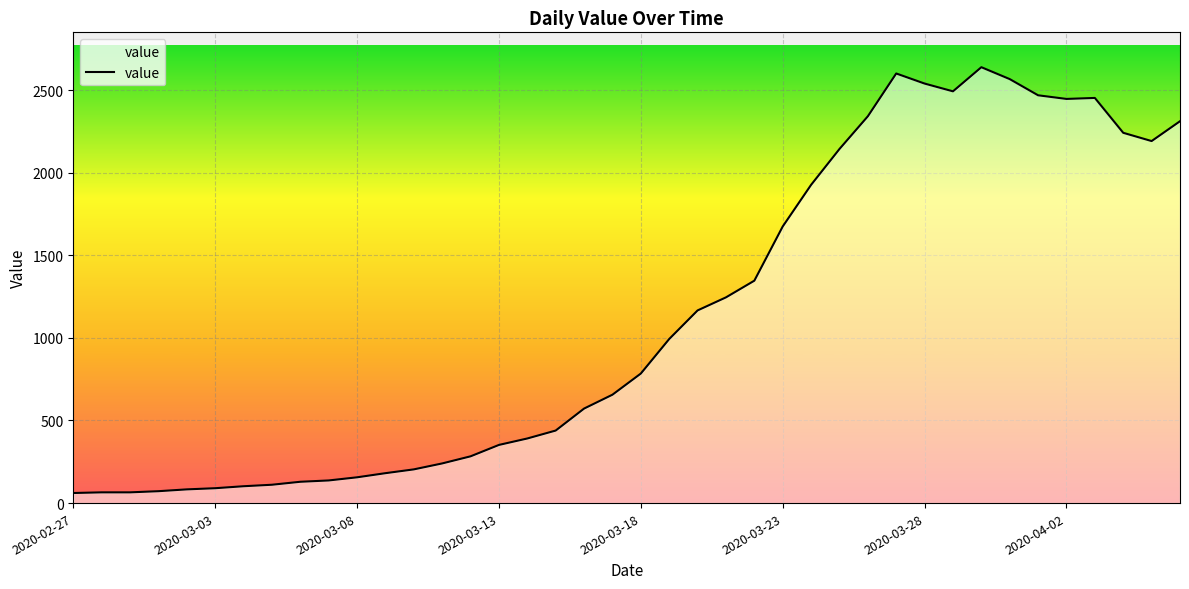

What is the maximum value shown in the chart?

2638